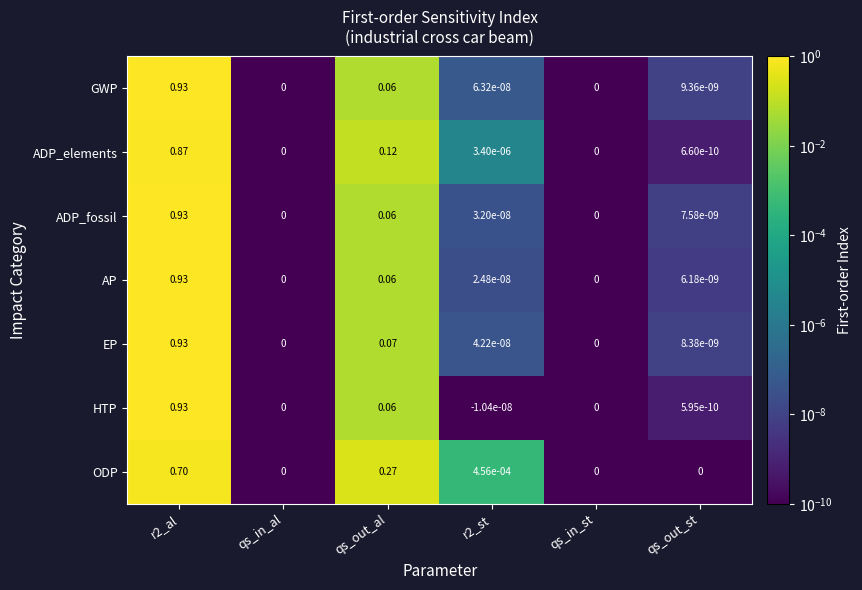

Which series changed the most between r2_al and qs_out_st?

HTP